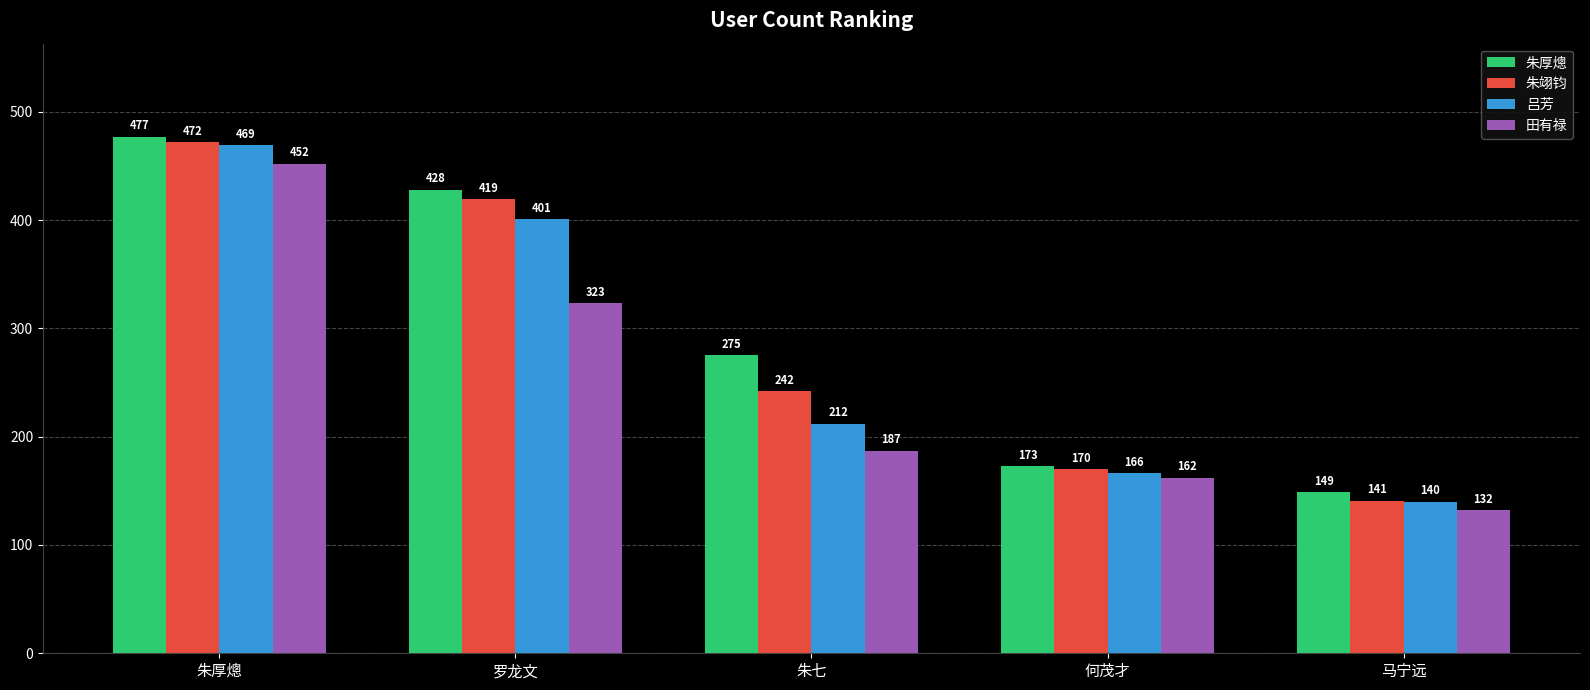

How many categories are shown in the chart?

5